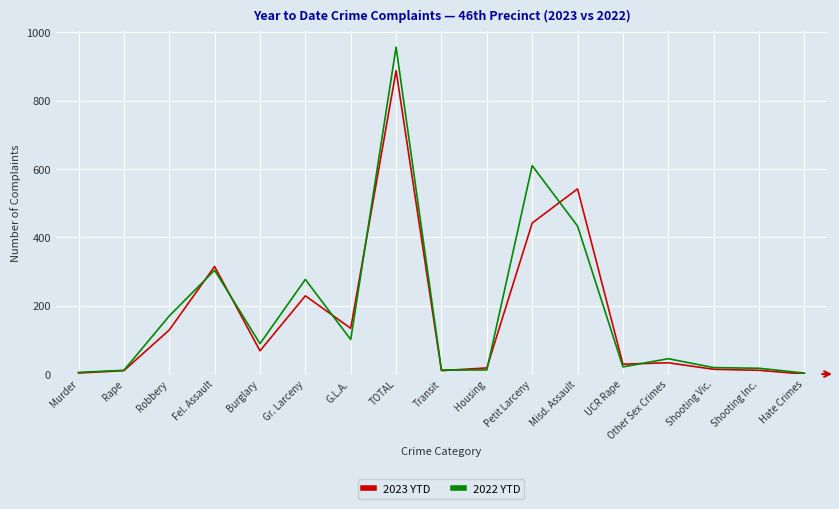

Is the value of 2023 YTD at G.L.A. greater than the value of 2022 YTD at Shooting Inc.?

Yes